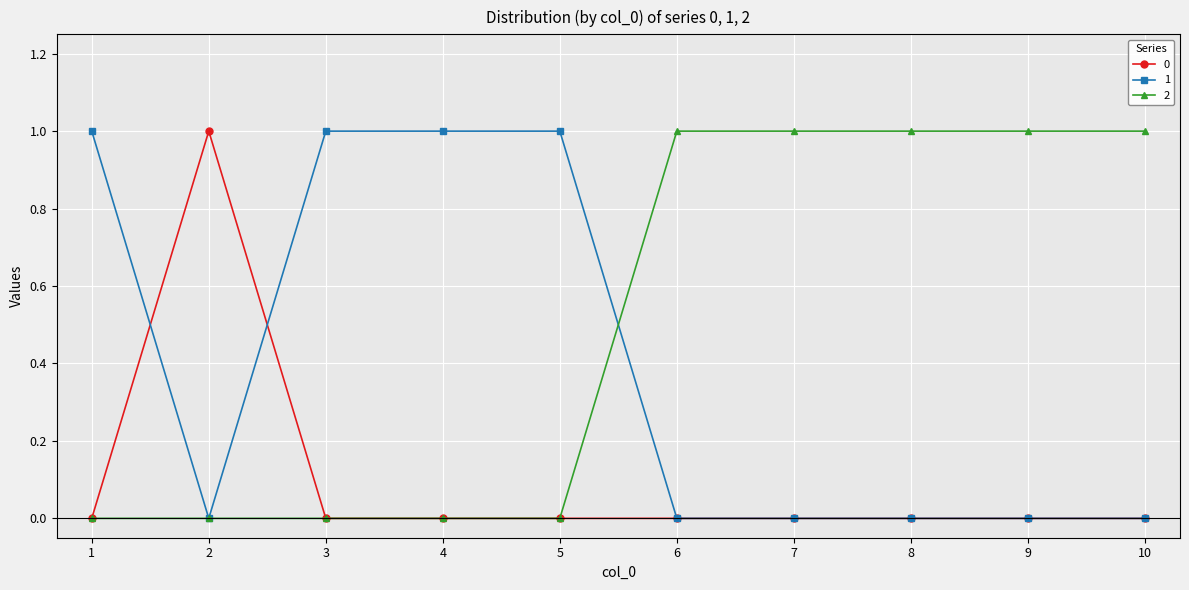

The 0 series shows 0 at 1. True or false?

True